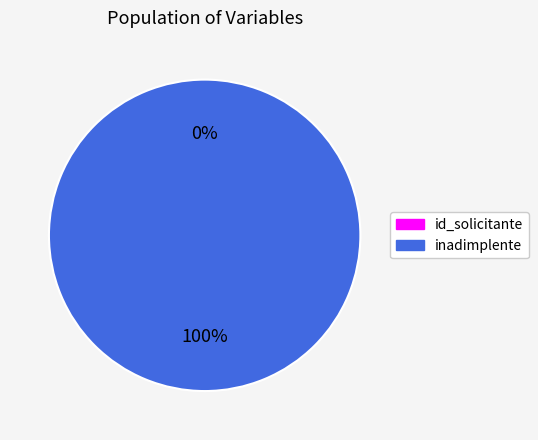

Is it true that id_solicitante is 7% of the pie?

False